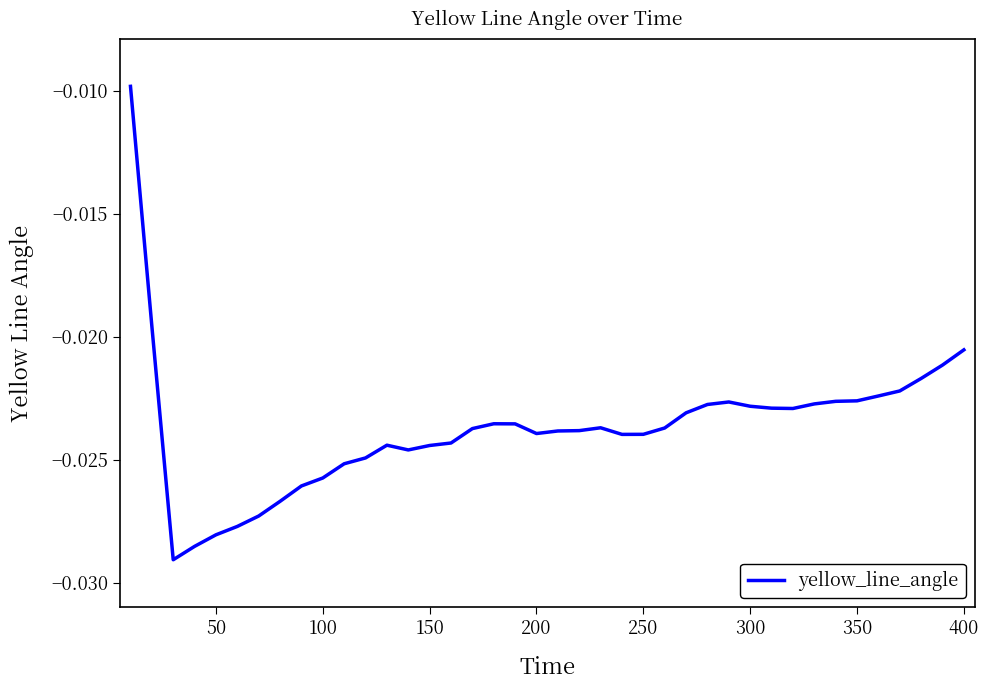

Does the chart display data point markers on the line(s)?

No